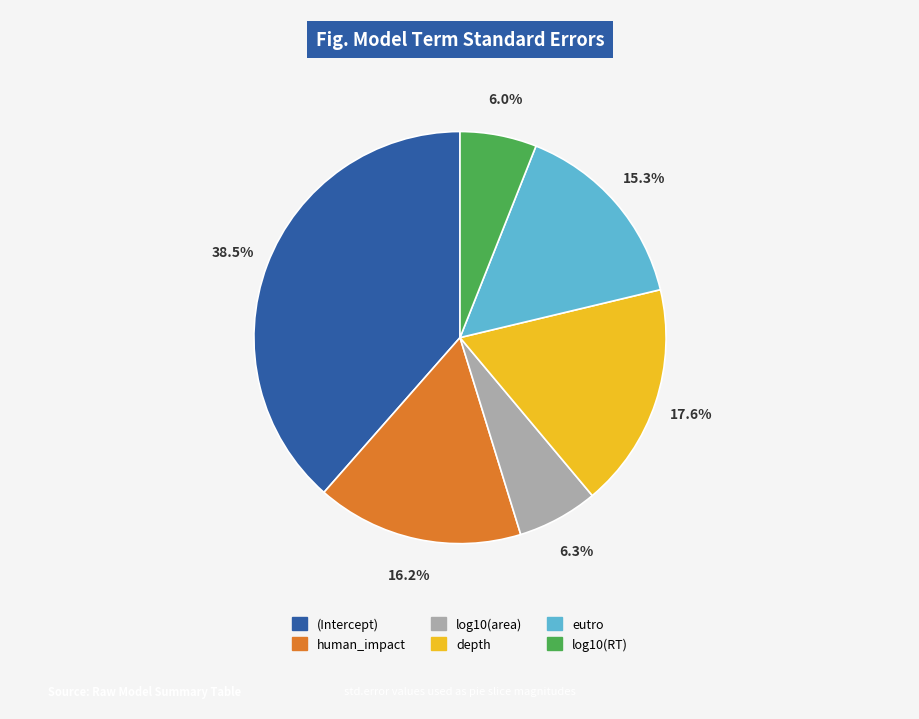

How many slices are in this pie chart?

6